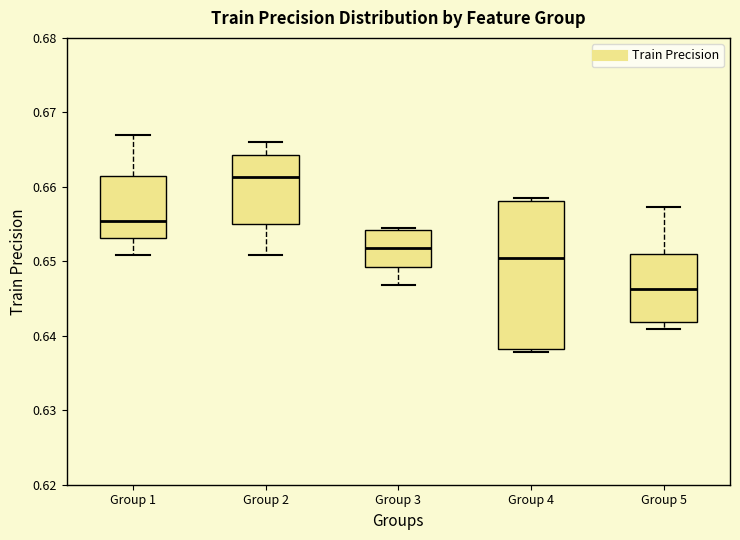

Reading left to right, read every box against the y-axis: the position of its median line, the range the box covers, and the ends of its whiskers. The values are not printed on the chart, so give them approximately, as read against the axis.

Group 1: median 0.655, box 0.653 to 0.661, whiskers 0.651 to 0.667
Group 2: median 0.661, box 0.655 to 0.664, whiskers 0.651 to 0.666
Group 3: median 0.652, box 0.649 to 0.654, whiskers 0.647 to 0.654
Group 4: median 0.650, box 0.638 to 0.658, whiskers 0.638 (just below the box's lower edge) to 0.658 (just above the box's upper edge)
Group 5: median 0.646, box 0.642 to 0.651, whiskers 0.641 to 0.657